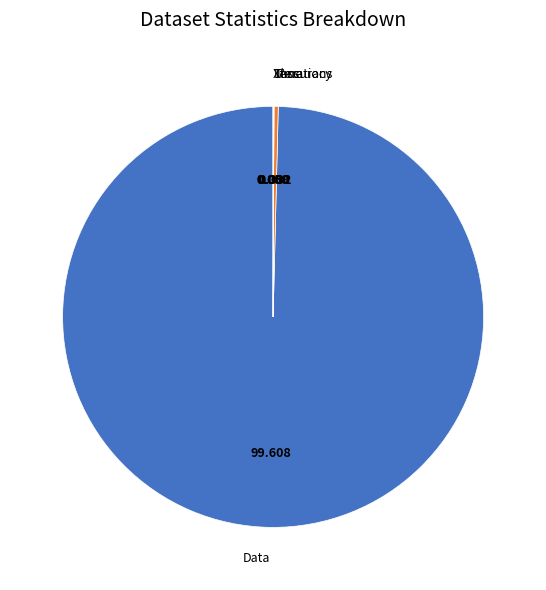

Is Data the majority of the pie?

Yes